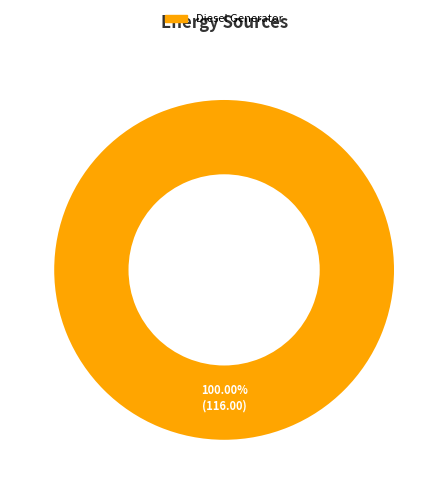

How many slices are in this pie chart?

1